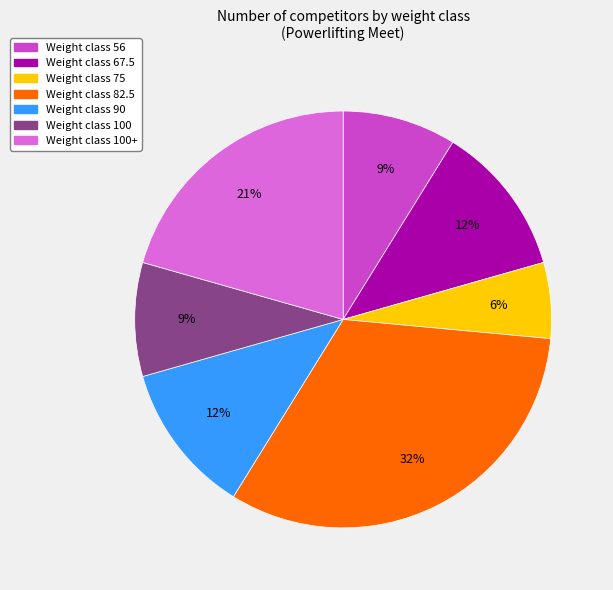

Do Weight class 90 and Weight class 75 together represent more than half of the pie?

No